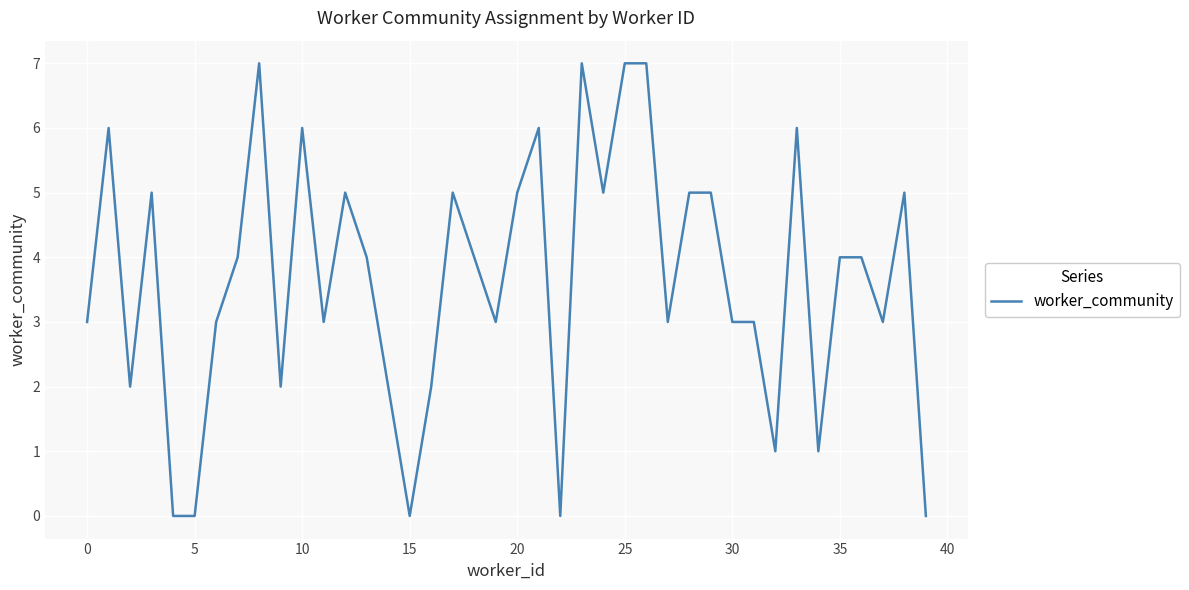

What is the maximum value shown in the chart?

7